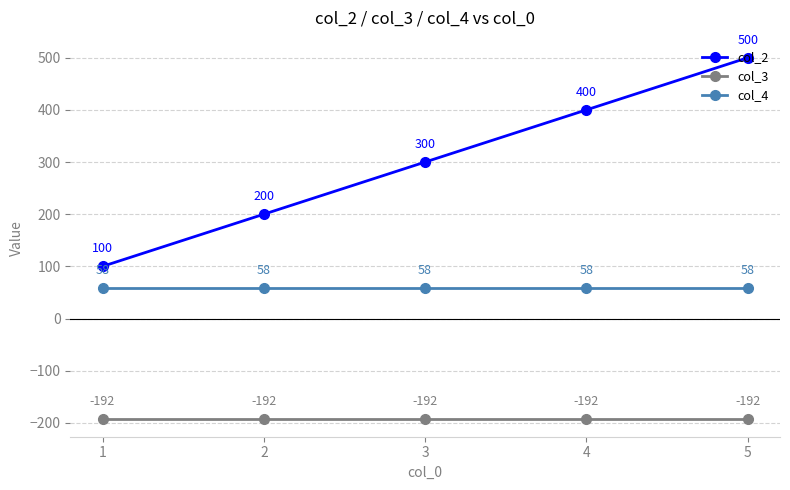

True or false: col_4 and col_3 intersect in this chart.

False